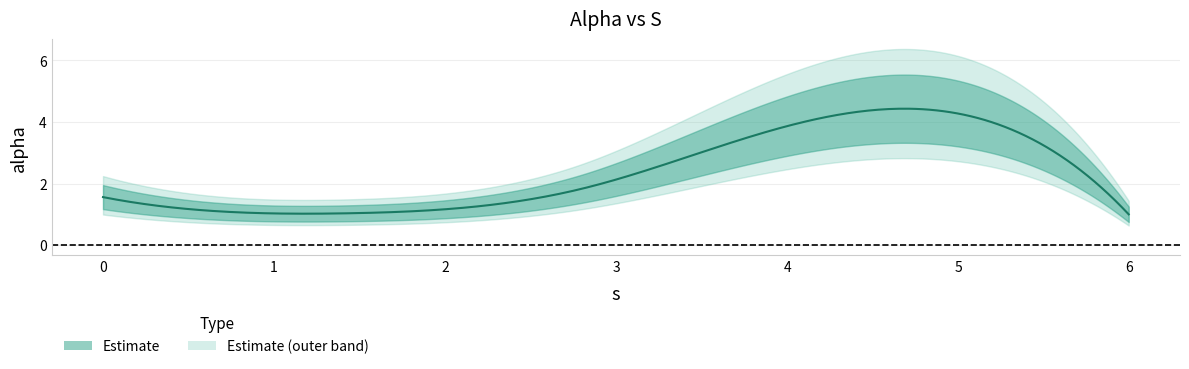

At which label is the value closest to 2?

2.7901442526703932